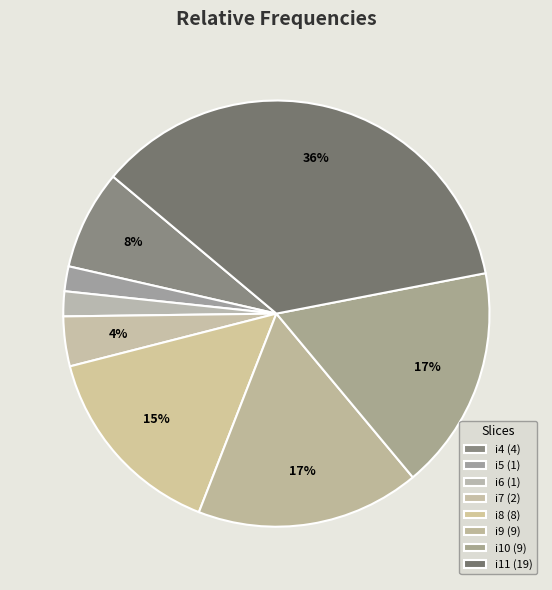

How many slices are in this pie chart?

8